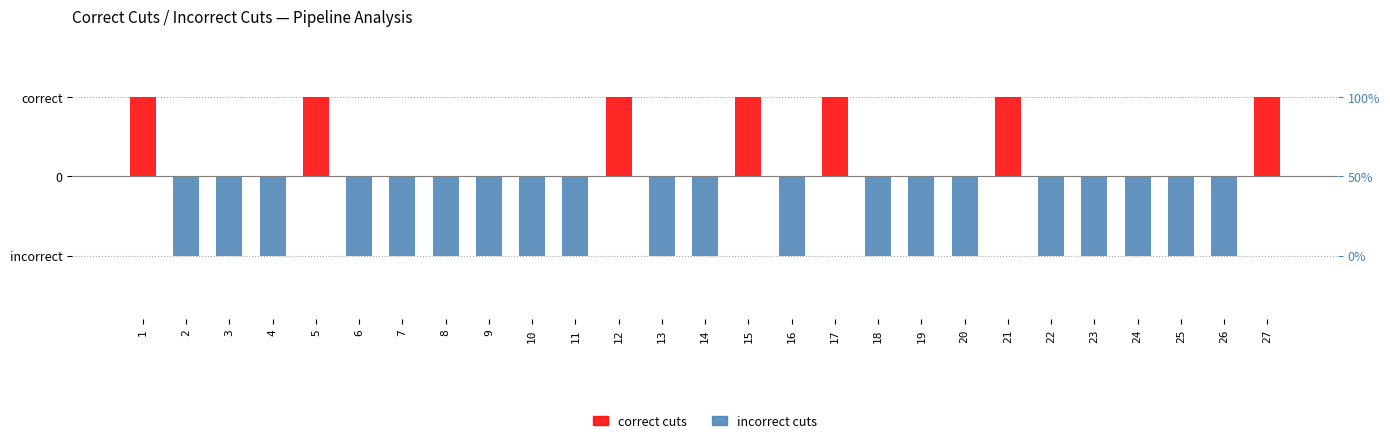

Is it true that incorrect cuts equals -2 at 11?

False